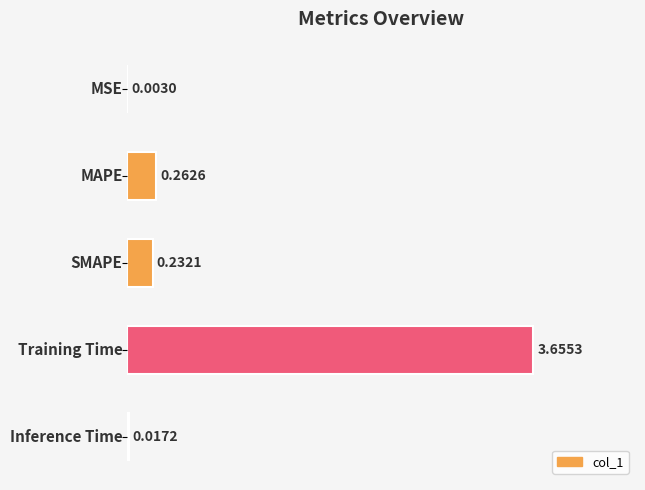

What is the sum of all values?

4.2